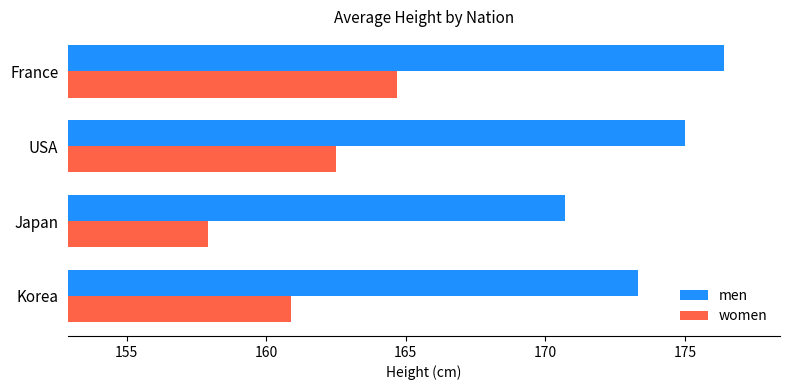

At USA, list the series in order from largest to smallest.

men, women